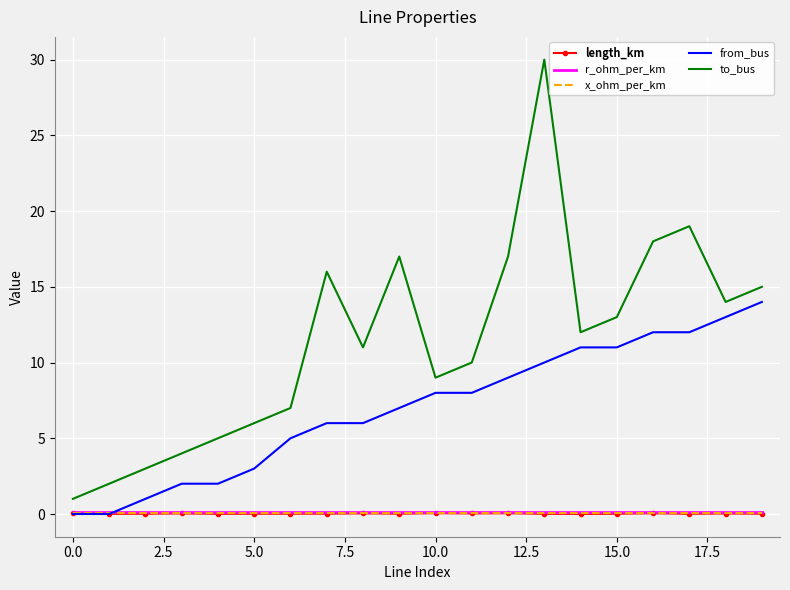

Which series has the largest total across all categories?

to_bus